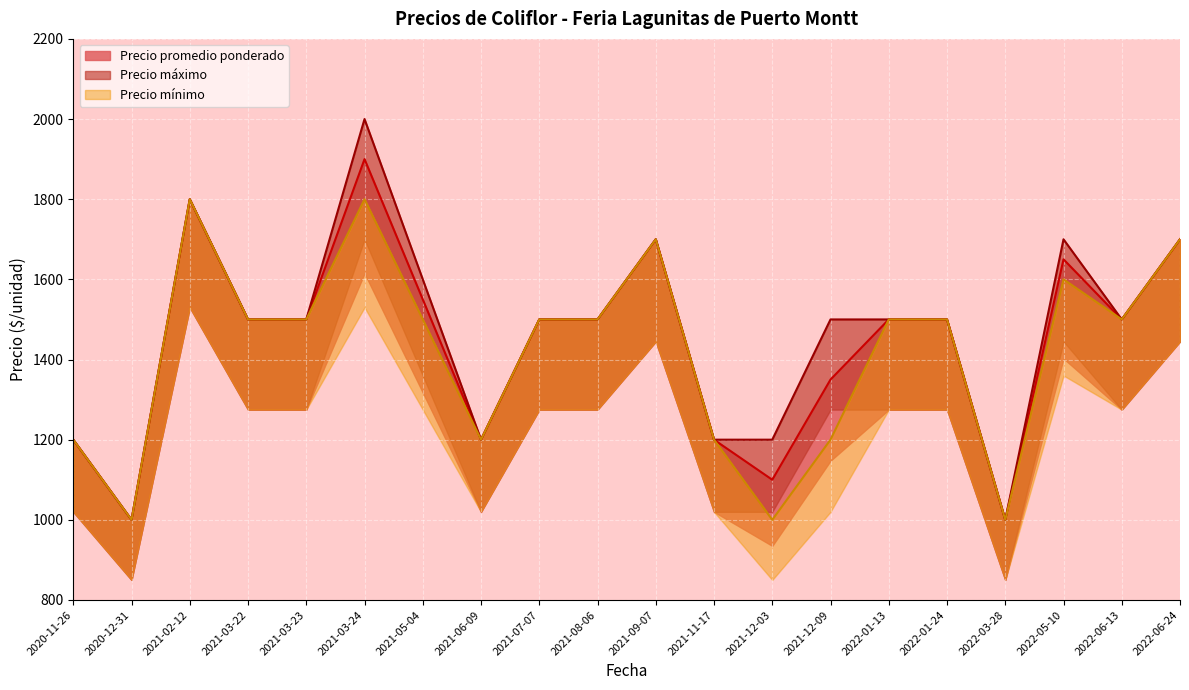

At which label is Precio máximo closest to 1500?

2021-03-22